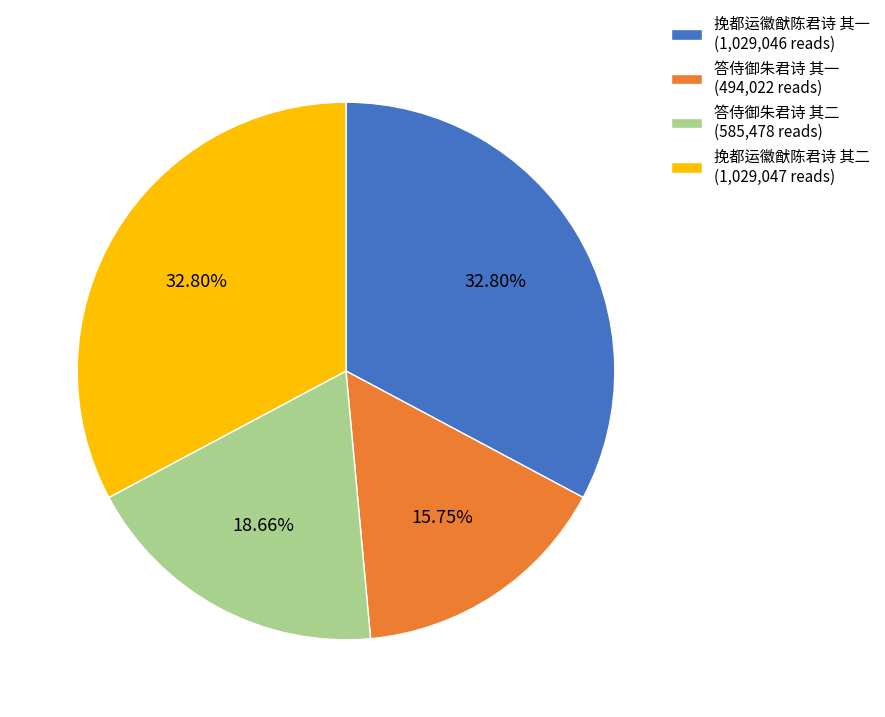

Is 答侍御朱君诗 其一 the majority of the pie?

No